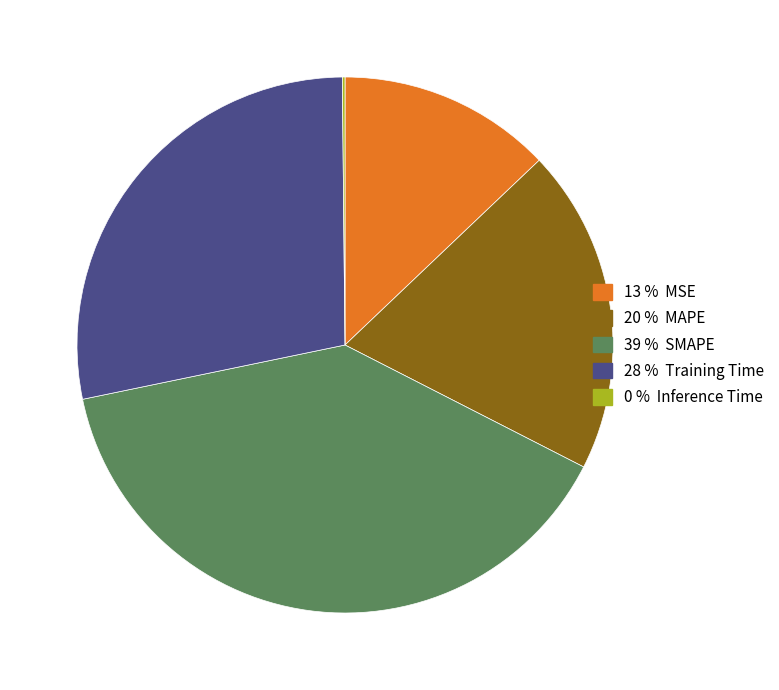

Does any single category account for the majority?

No